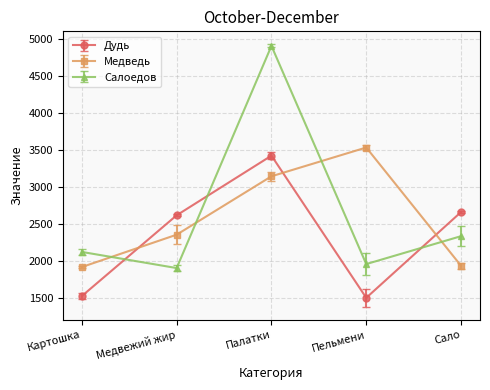

What is the sum of all Салоедов values?

13200